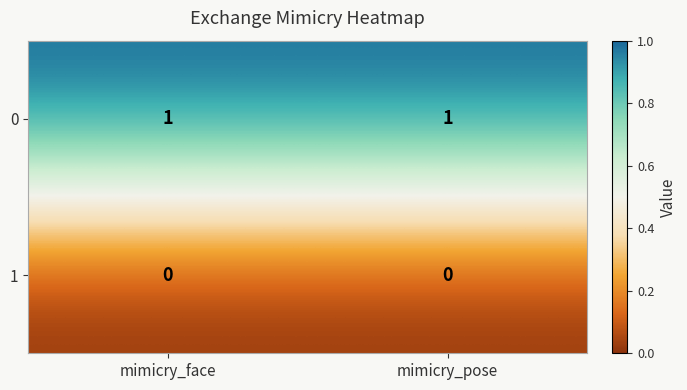

At mimicry_pose, list the series in order from largest to smallest.

0, 1